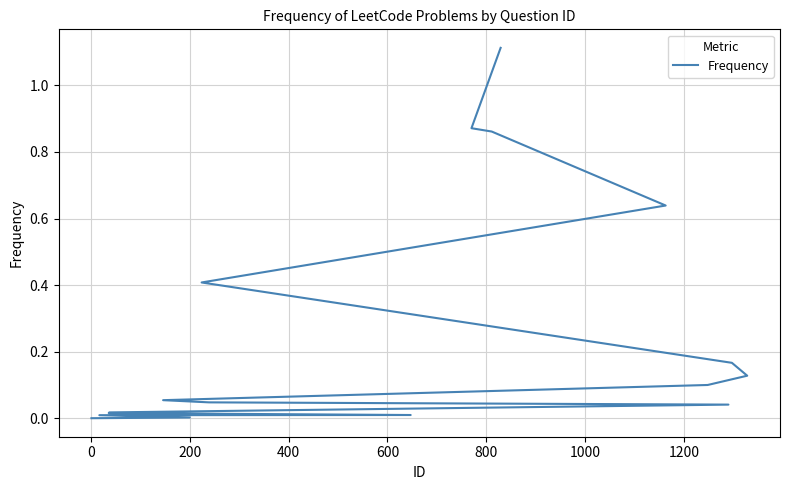

What is the value of the 6th point from the left?

0.2